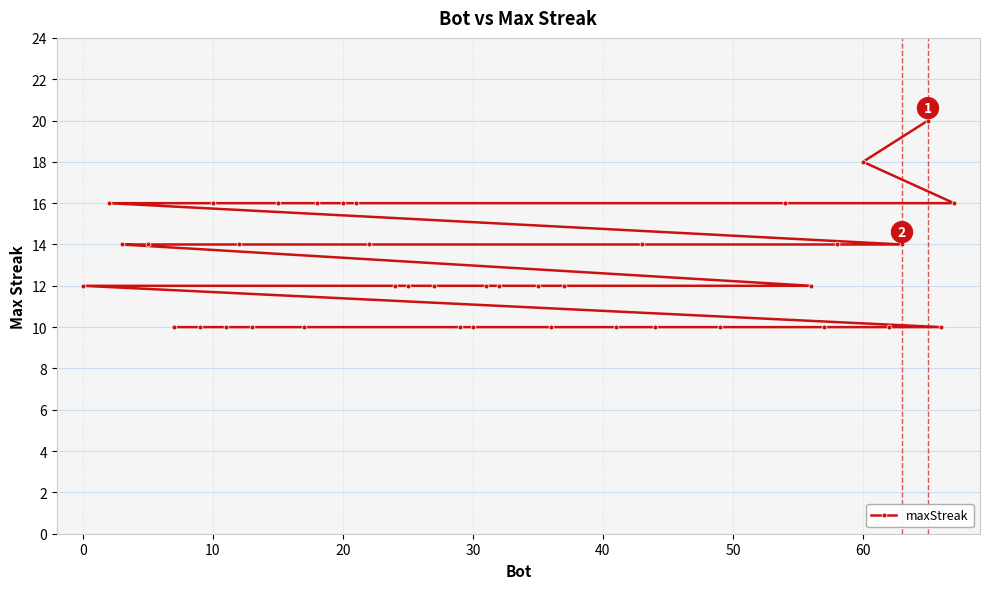

What is the maximum value shown in the chart?

20